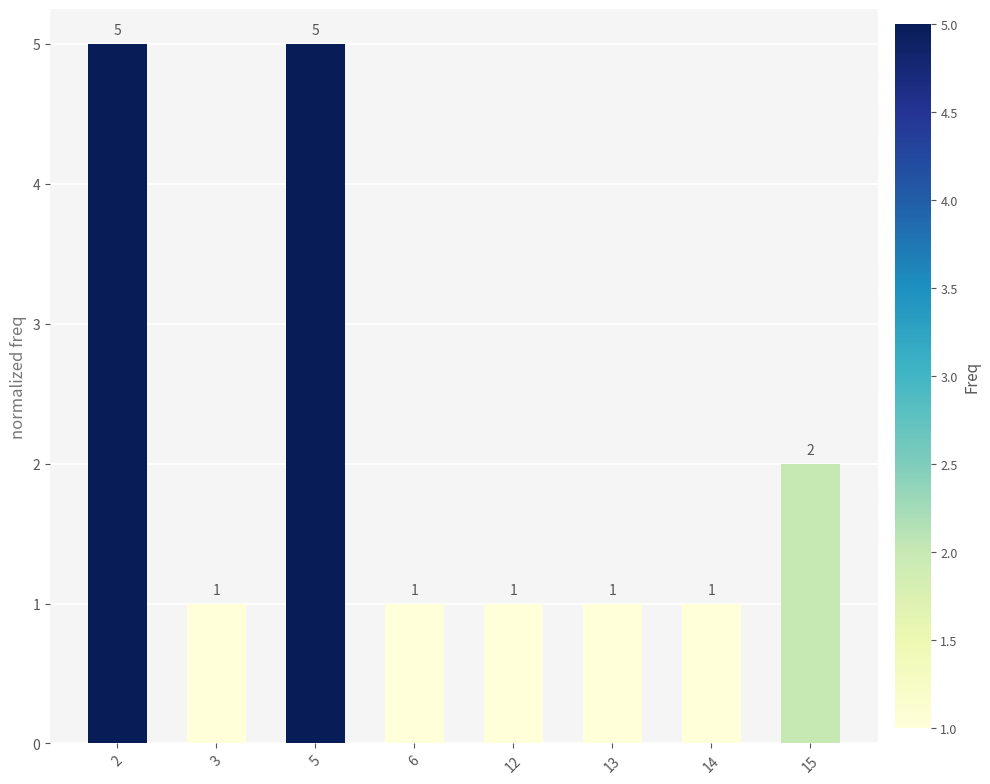

Which has a higher value, 3 or 15?

15